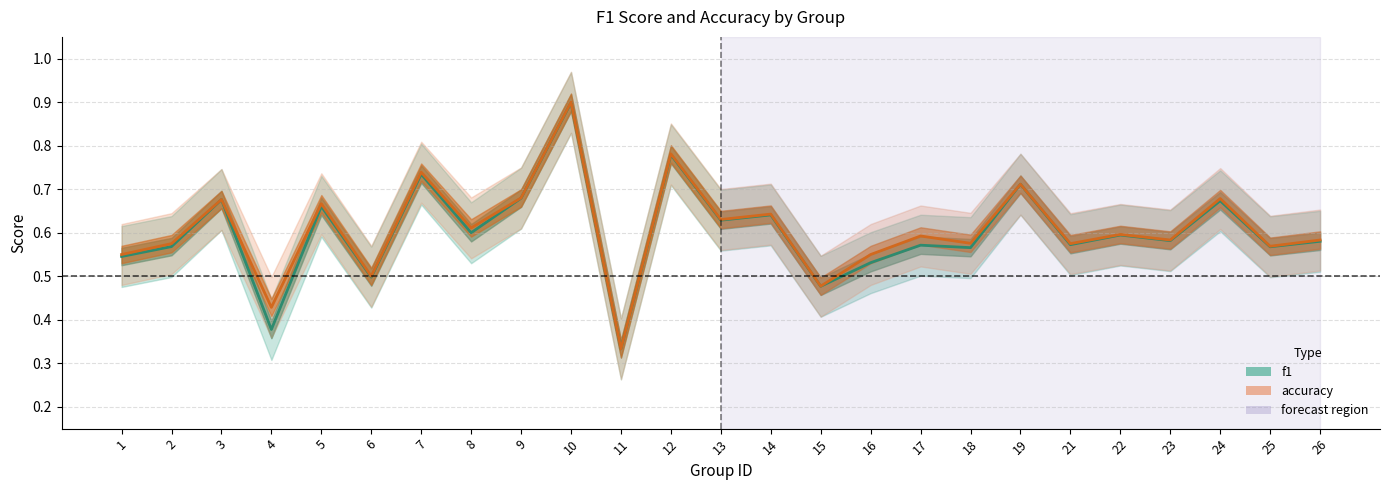

What is the difference between the maximum and minimum values in the f1 series?

0.6